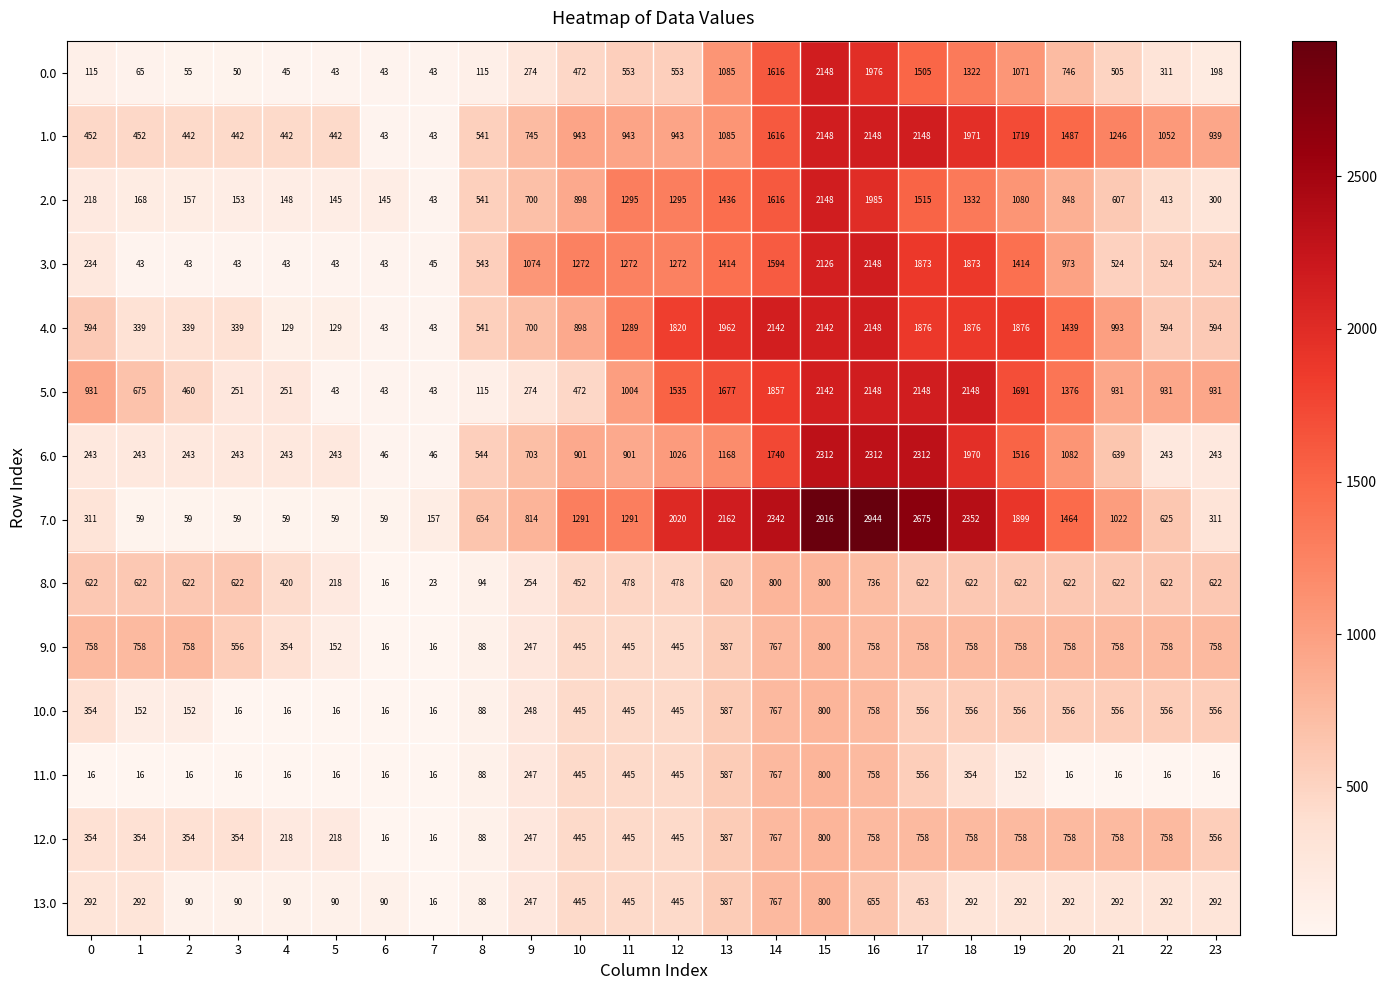

What is the maximum value shown in the chart?

2944